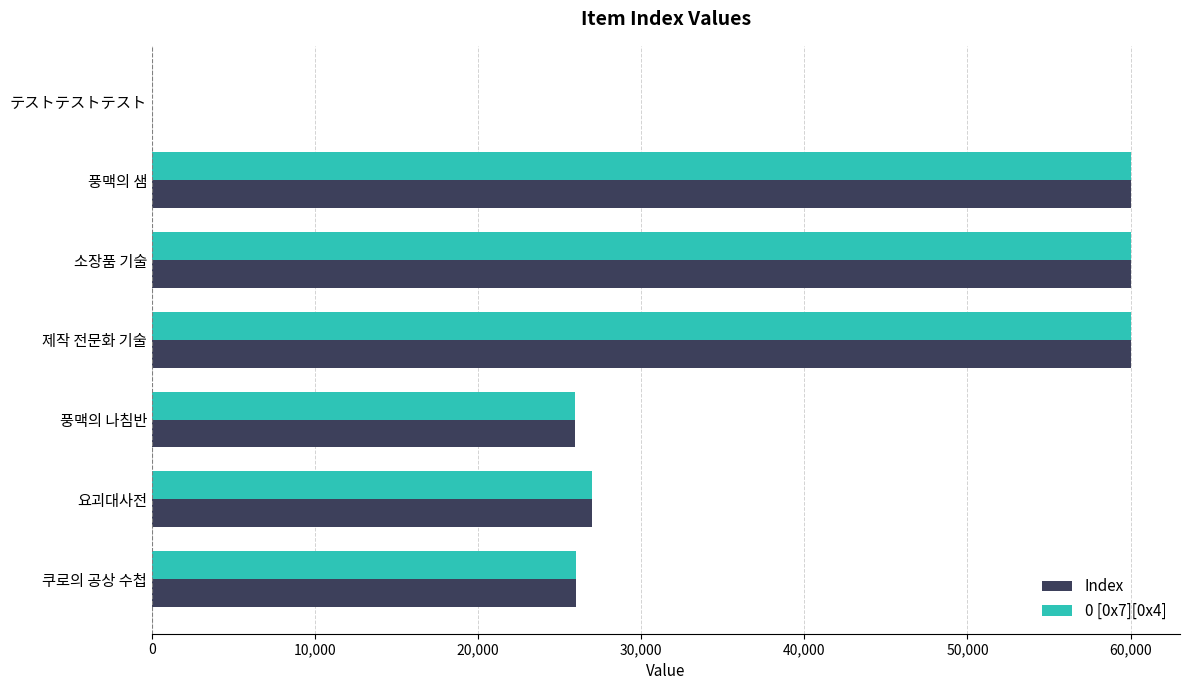

What is the maximum value shown in the chart?

60033